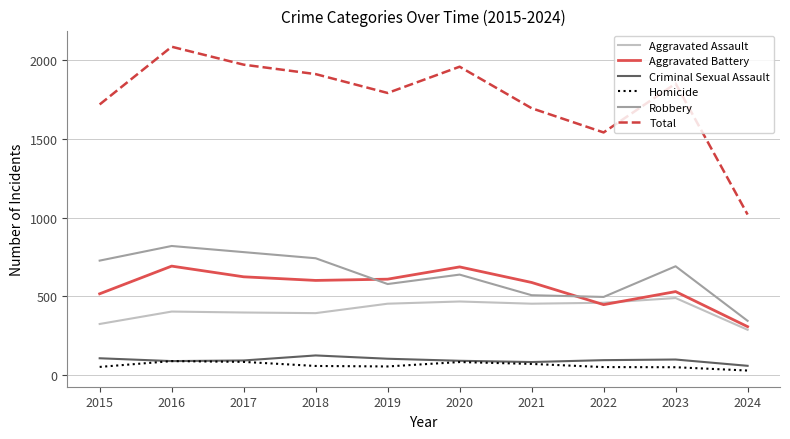

Which series has the widest spread of values?

Total